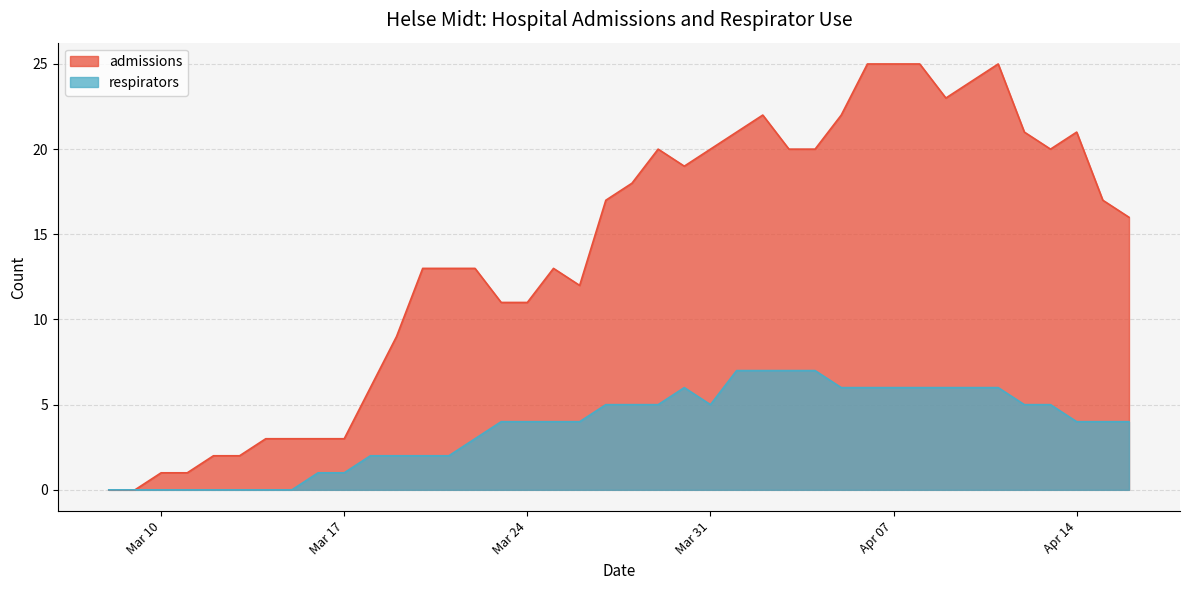

At which category is the sum across all series the highest?

2020-04-06